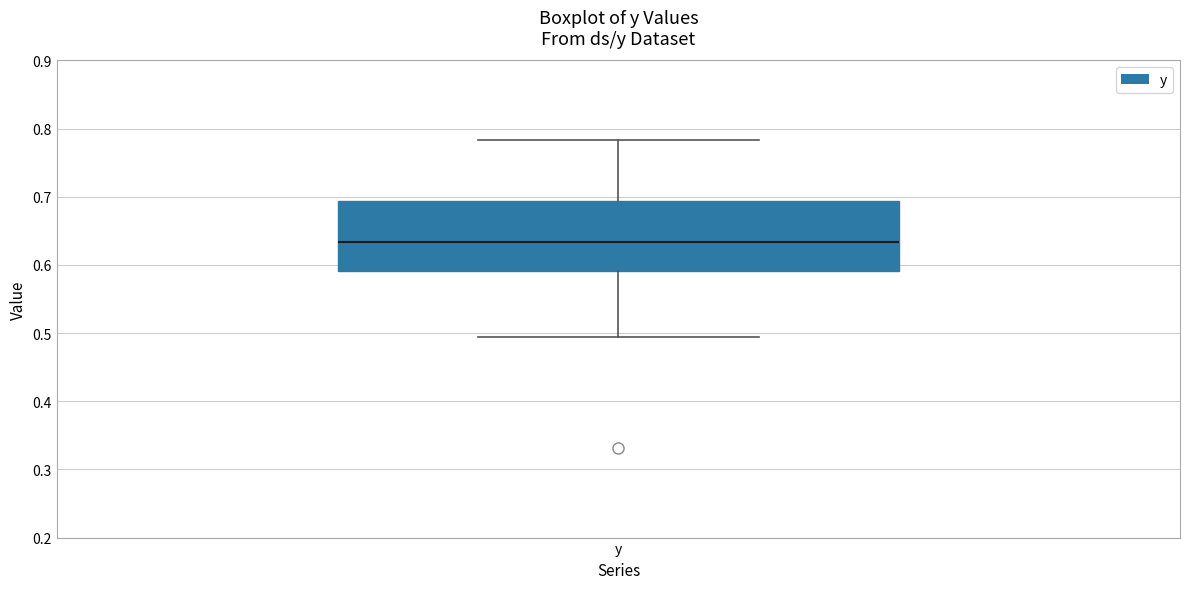

Where does the lower whisker of the box for y end on the y-axis? The values are not printed on the chart, so give them approximately, as read against the axis.

0.49